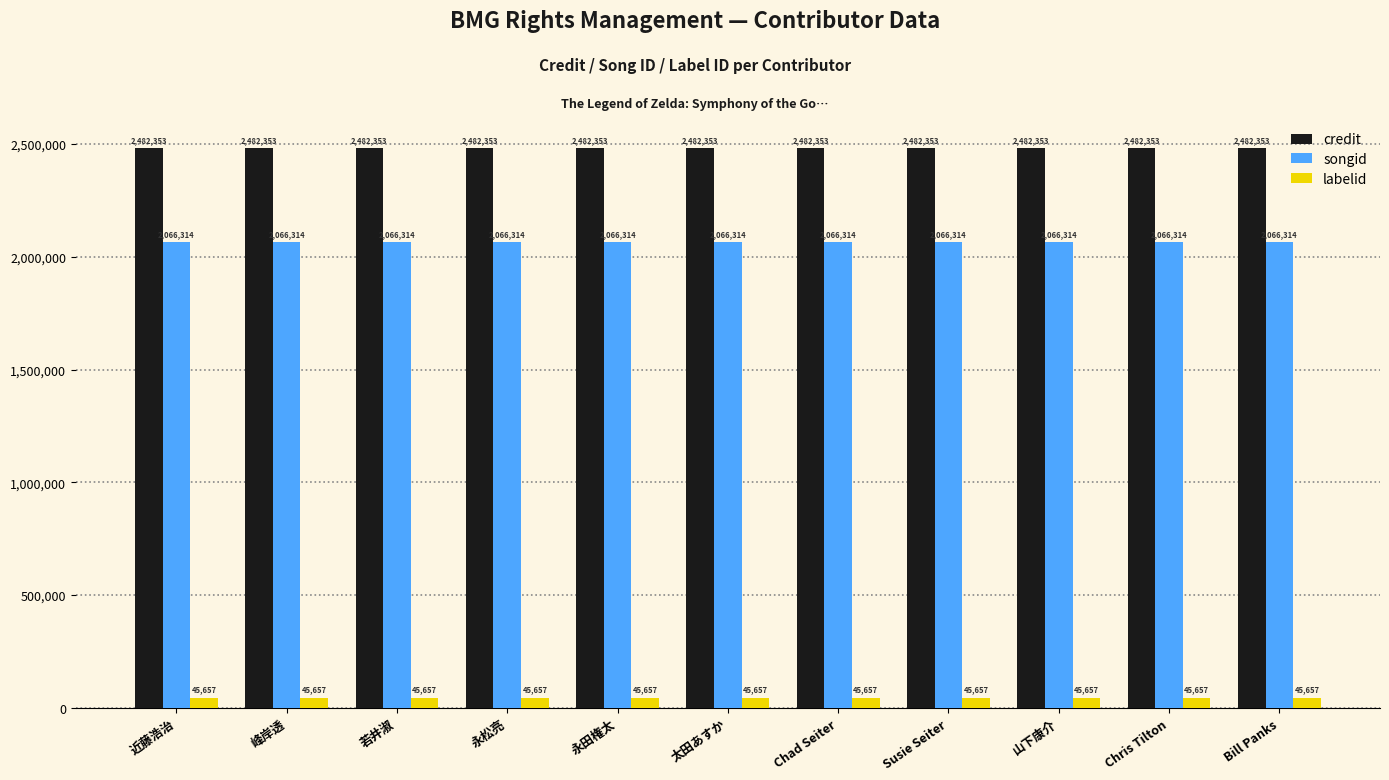

How many groups of bars are there?

11